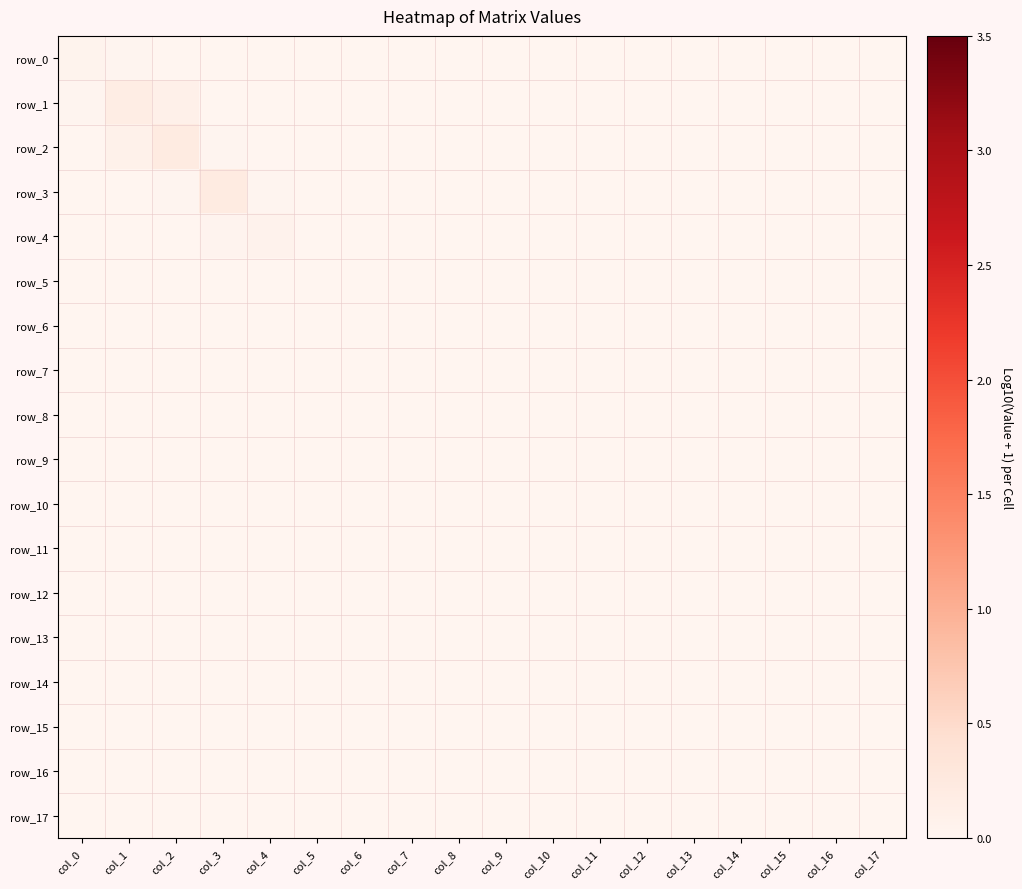

List the labels in order of row_14 value, largest first.

col_3, col_2, col_1, col_4, col_0, col_5, col_11, col_10, col_8, col_12, col_7, col_9, col_6, col_13, col_14, col_15, col_16, col_17